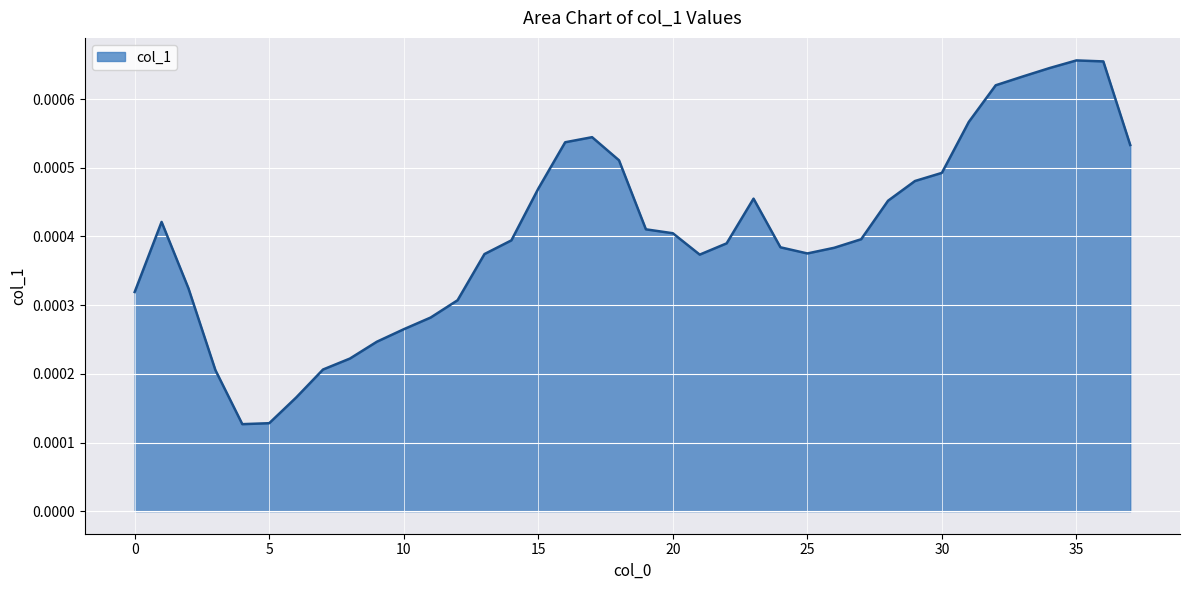

At which category does the chart reach its peak across all series?

35